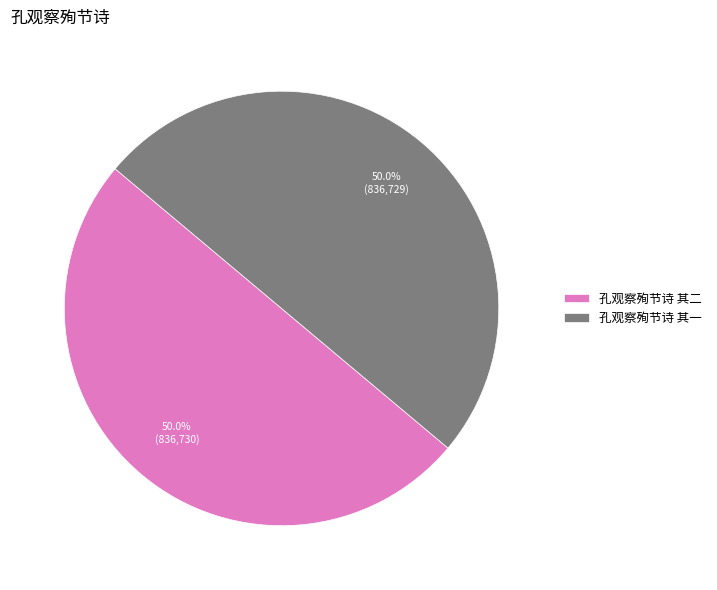

Is it true that 孔观察殉节诗 其二 is 39% of the pie?

False